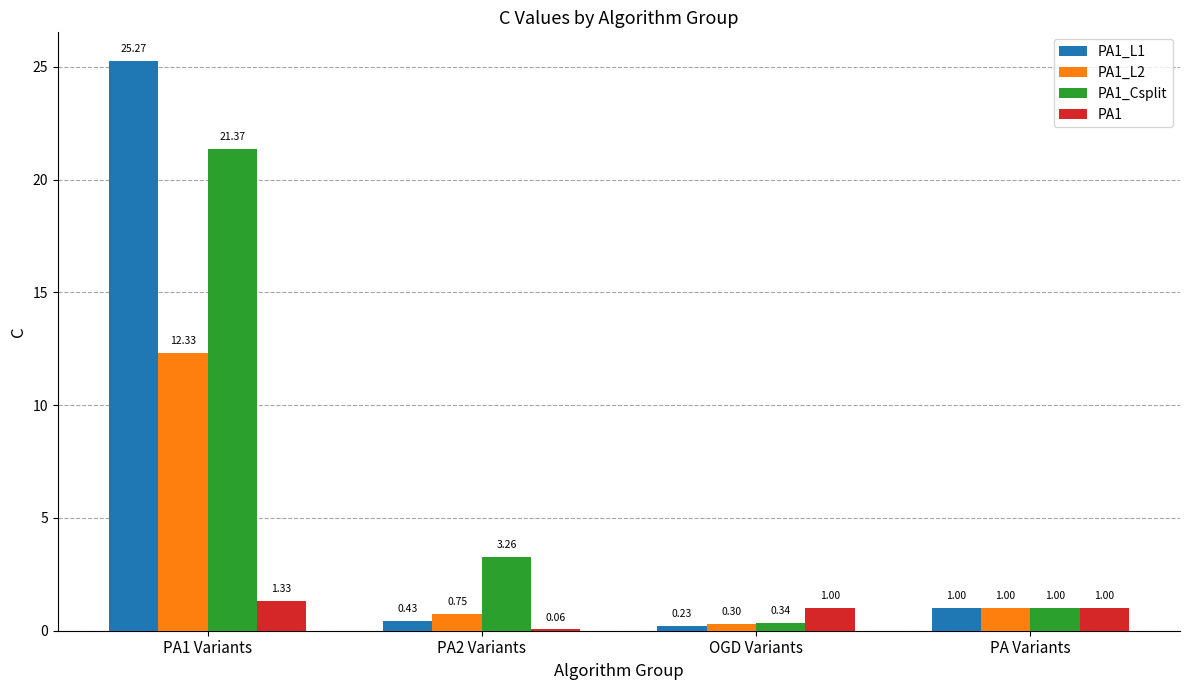

What is the sum of all PA1 values?

3.4